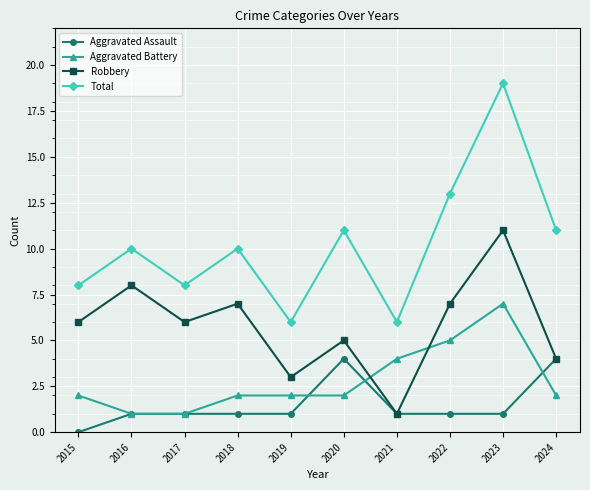

Is the value of Aggravated Battery at 2022 greater than the value of Aggravated Assault at 2020?

Yes